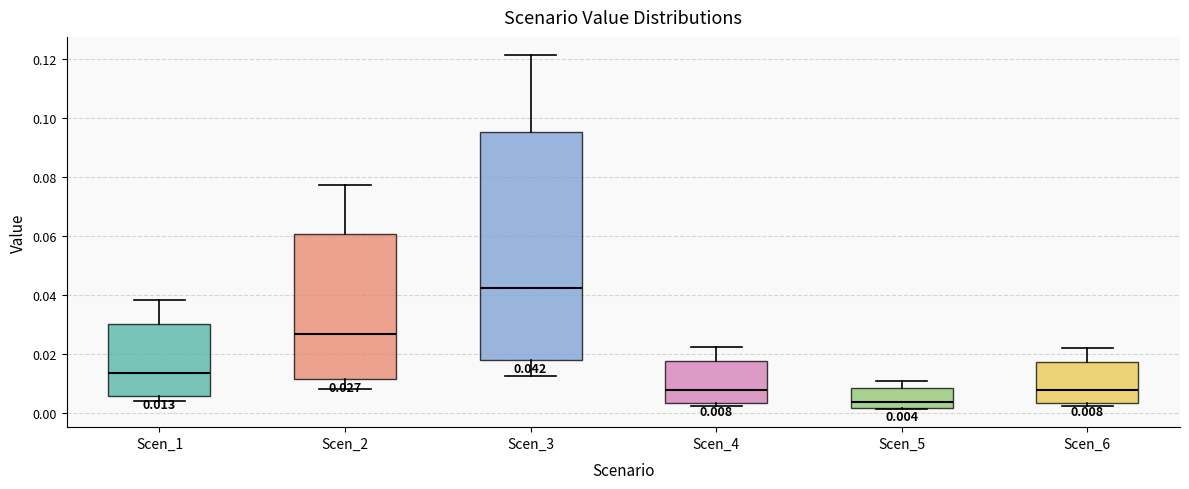

Which box has the highest median line?

Scen_3